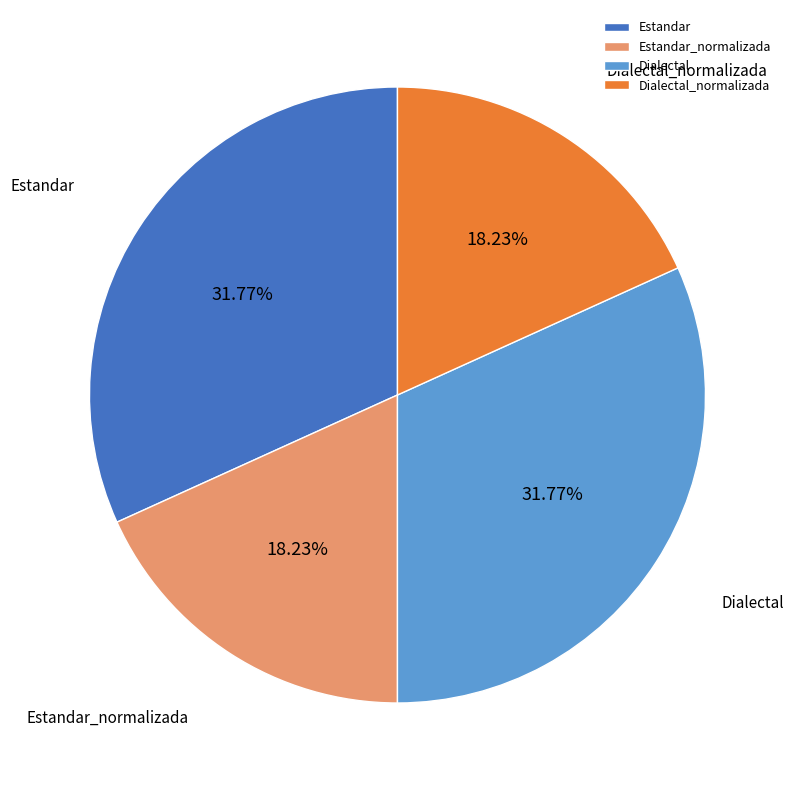

To the nearest percent, what portion does Dialectal_normalizada represent?

18%